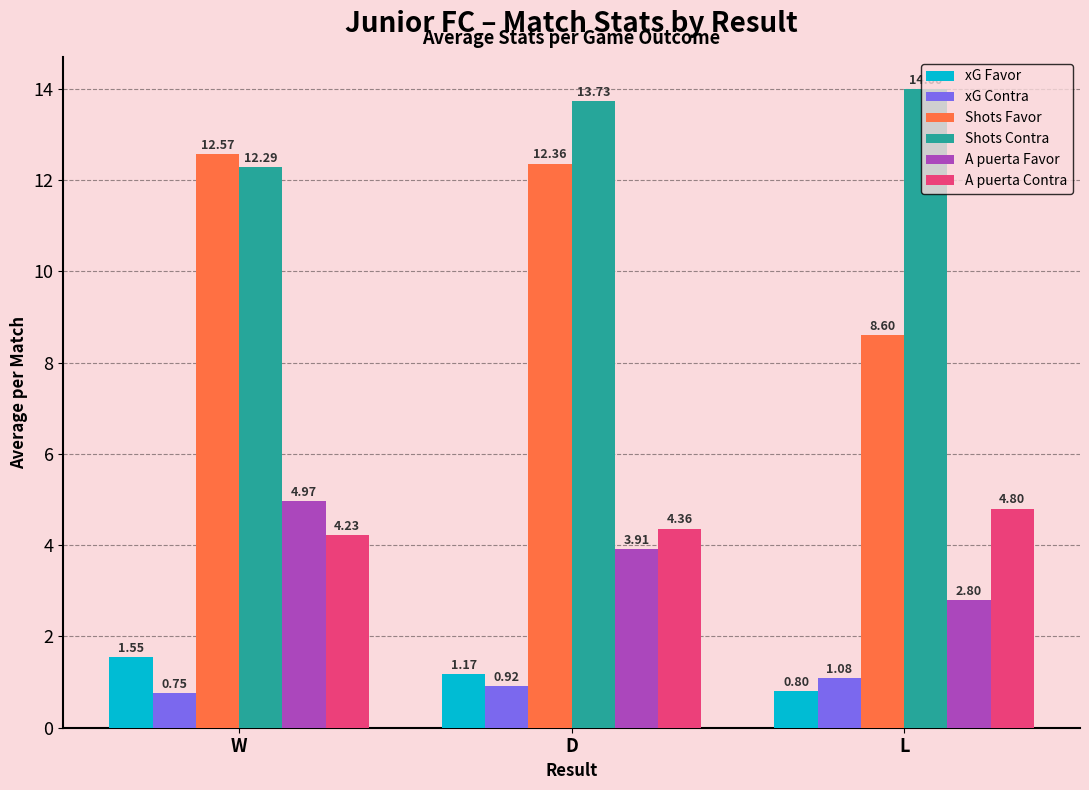

What is the maximum value for Shots Favor?

12.6